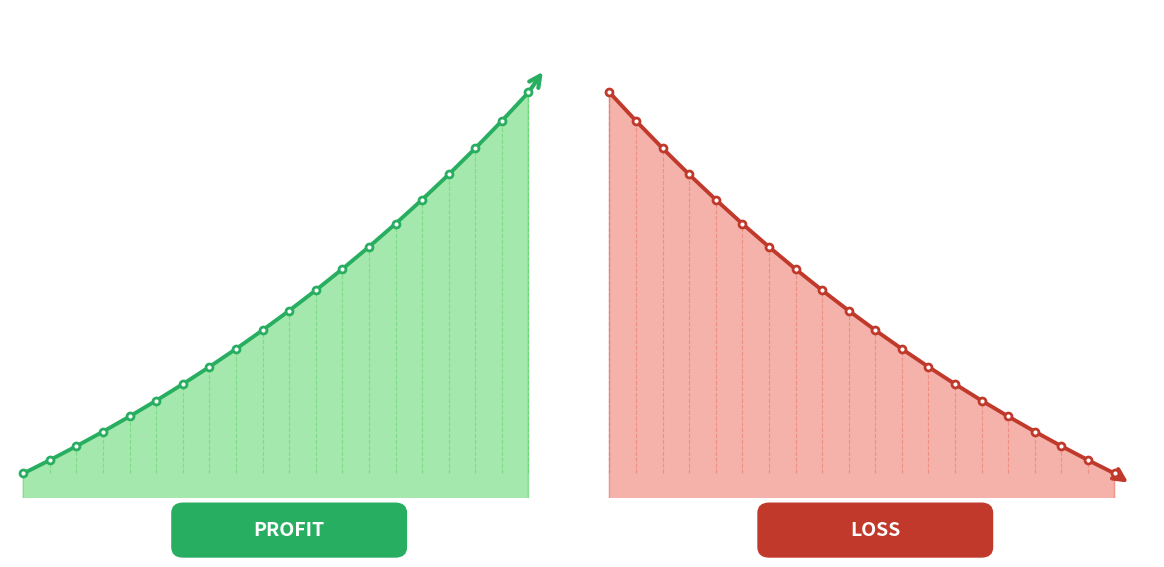

What is the value of the LOSS point at the 15th from the left?

10299.0